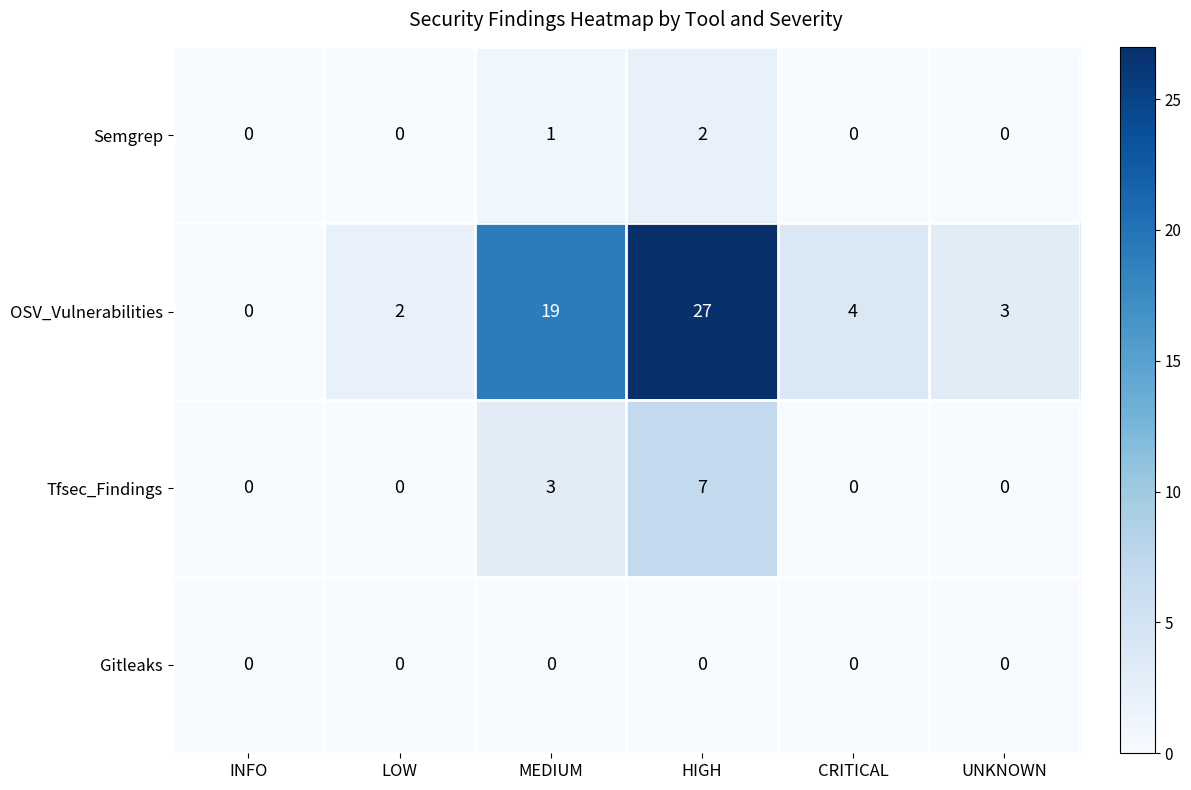

At which category is the sum across all series the highest?

HIGH